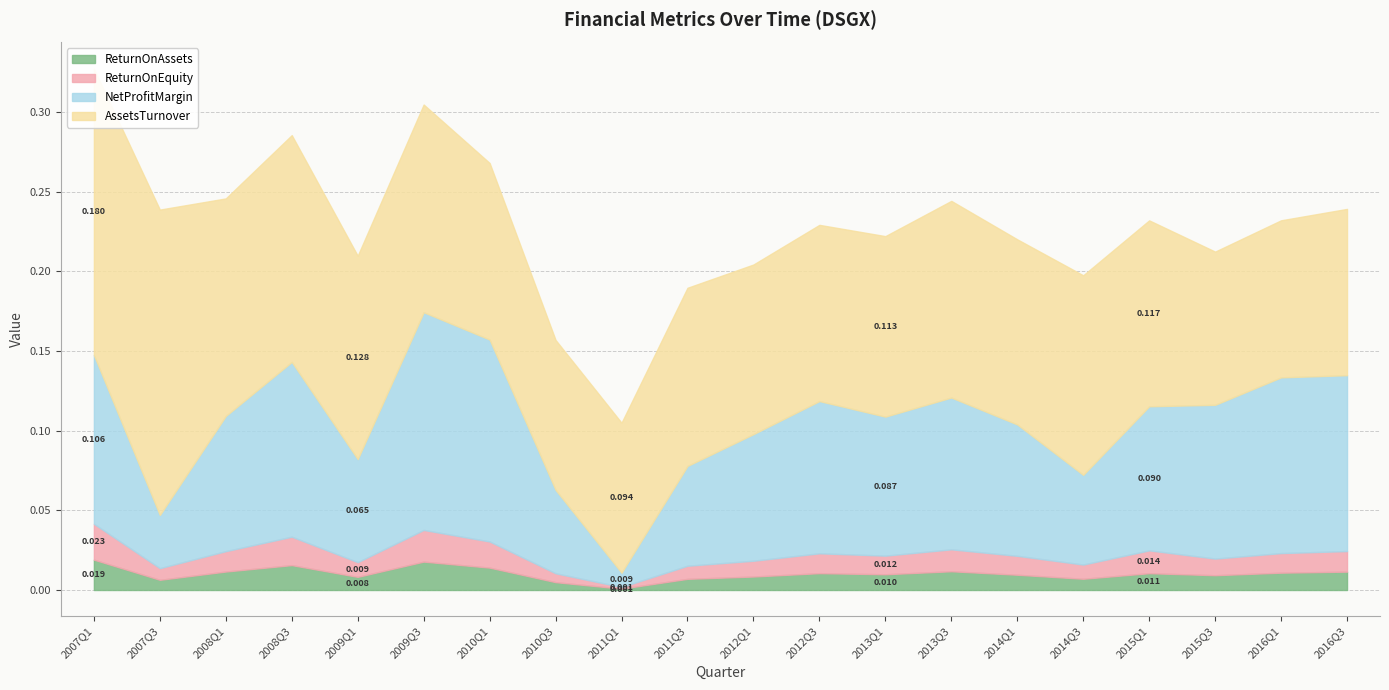

The ReturnOnEquity series shows 0.0 at 2007Q3. True or false?

False